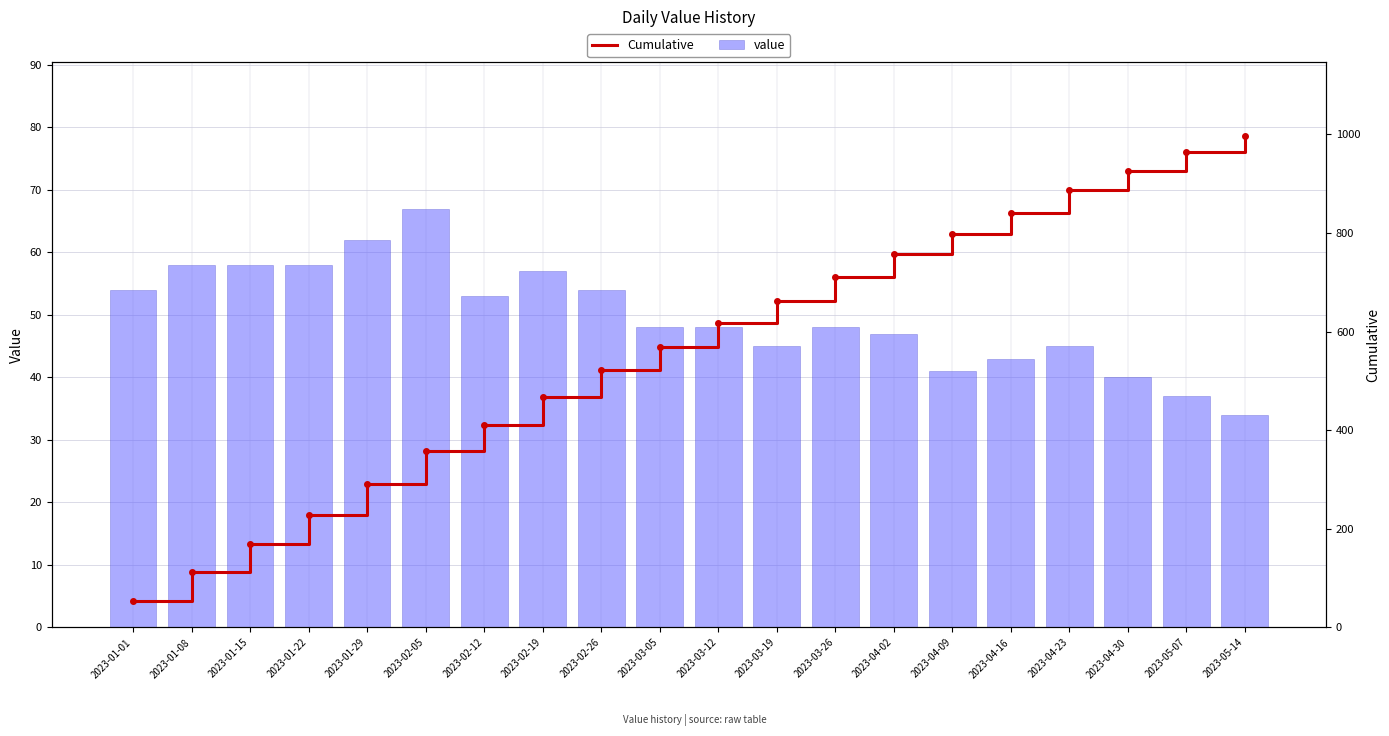

Which category has the highest value in the value series?

2023-02-05